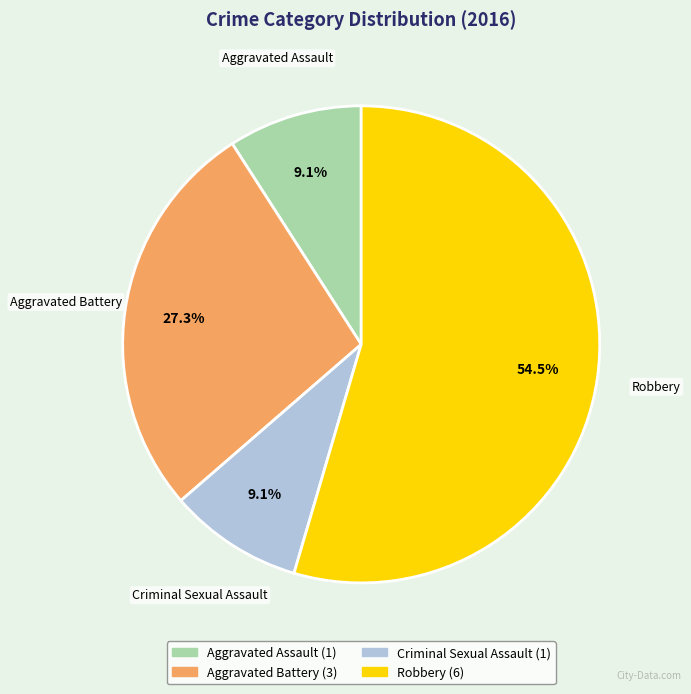

Which has a higher value, Robbery or Aggravated Assault?

Robbery